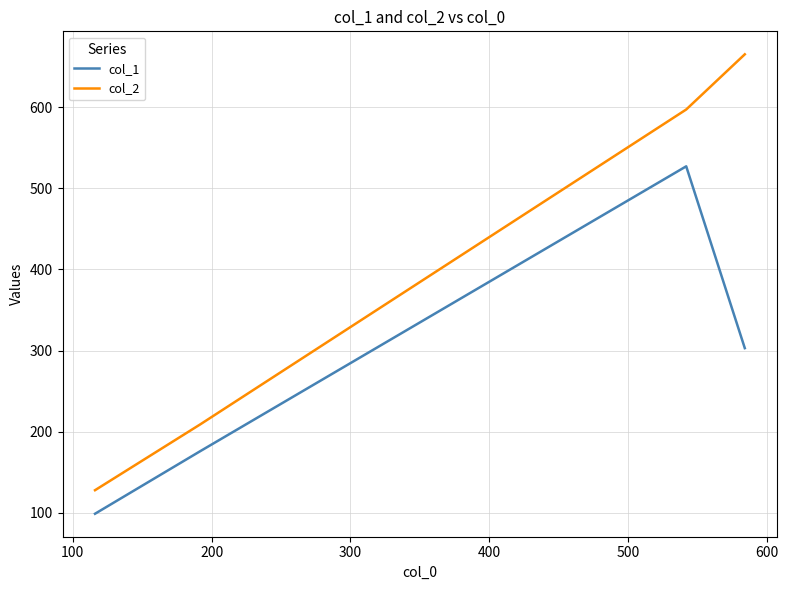

Rank the series by their average value, from highest to lowest.

col_2, col_1